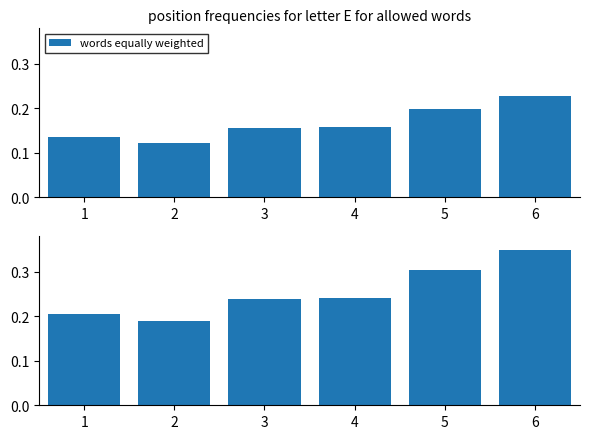

List the labels in order of value, largest first.

6, 5, 4, 3, 1, 2